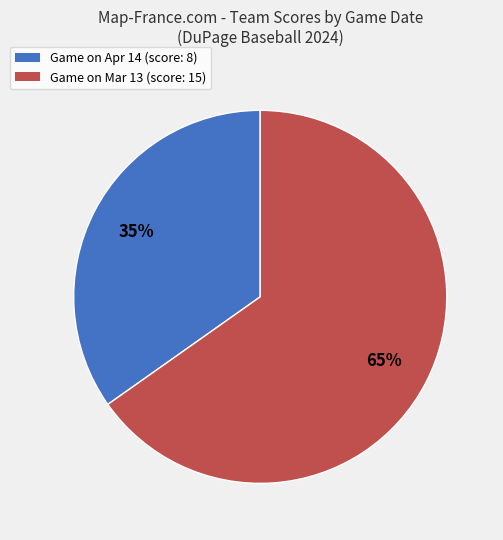

To the nearest percent, what percentage of the pie is Game on Mar 13 (score: 15)?

65%